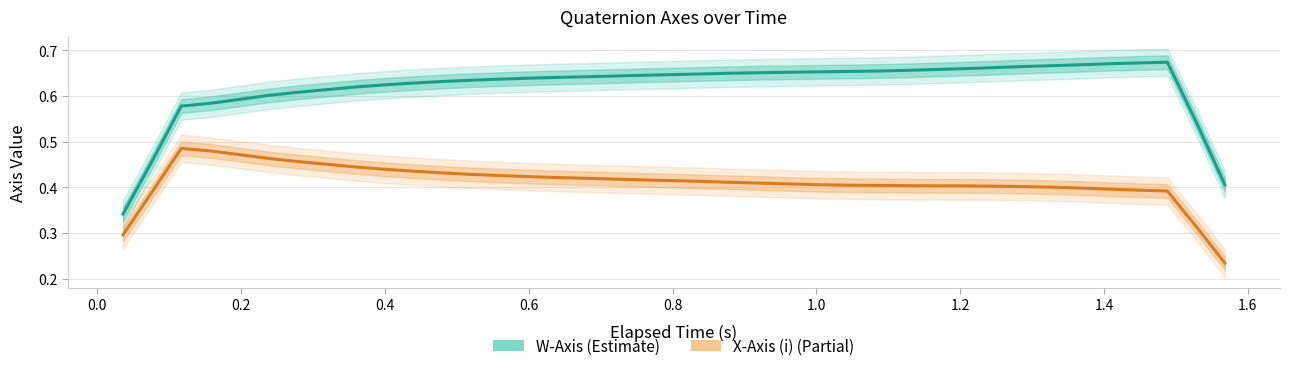

List the series in order of their peak value, highest first.

W-Axis (Estimate), X-Axis (i) (Partial)